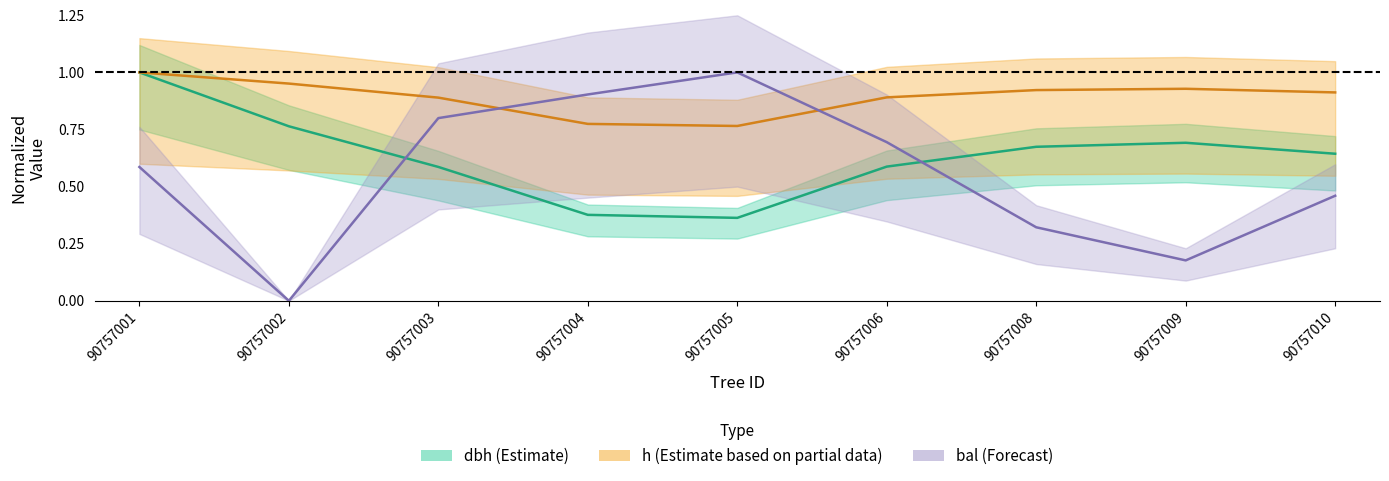

What is the difference between the dbh center values at 90757002 and 90757006?

0.2